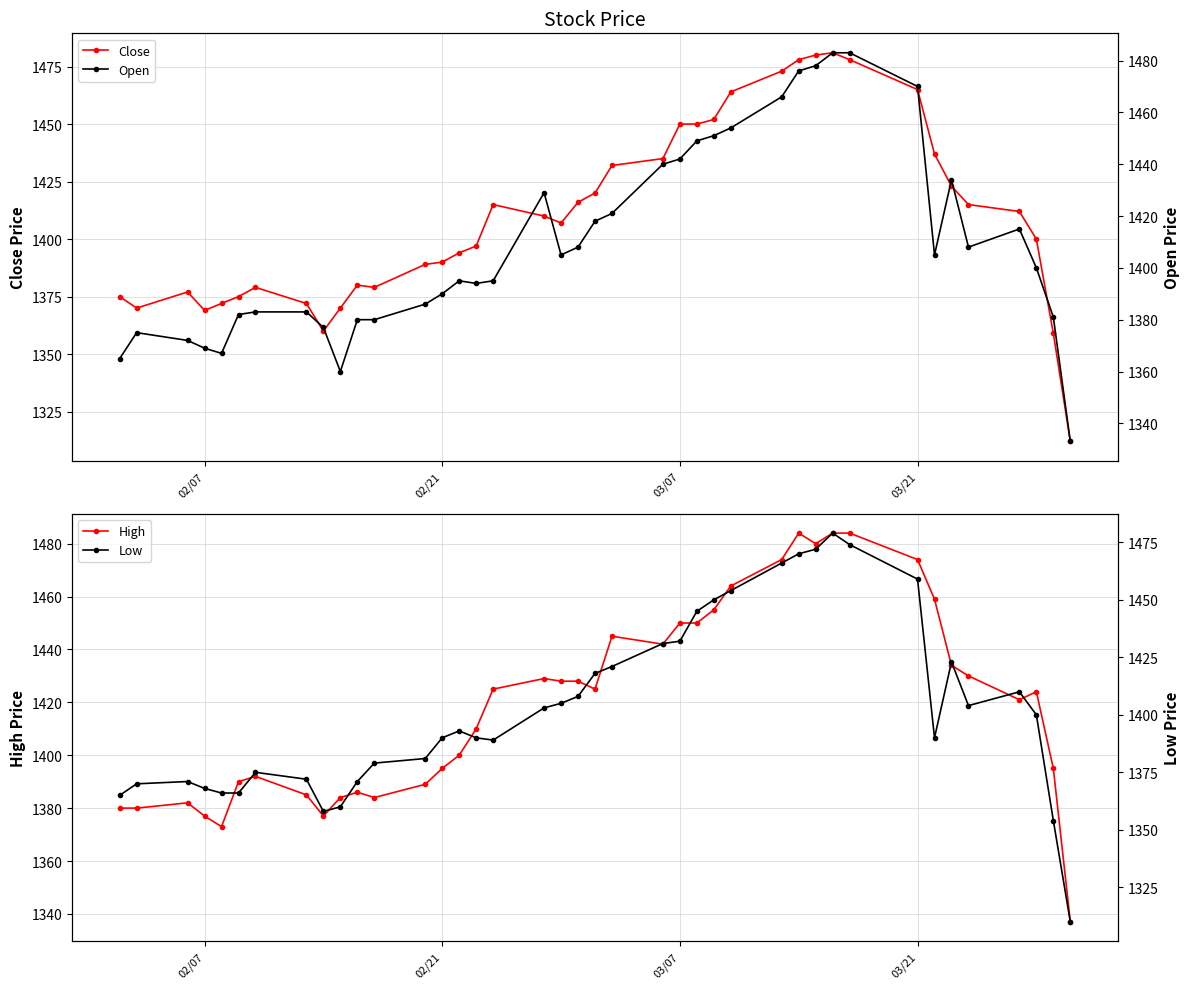

How many interior local peaks does the High series have?

7